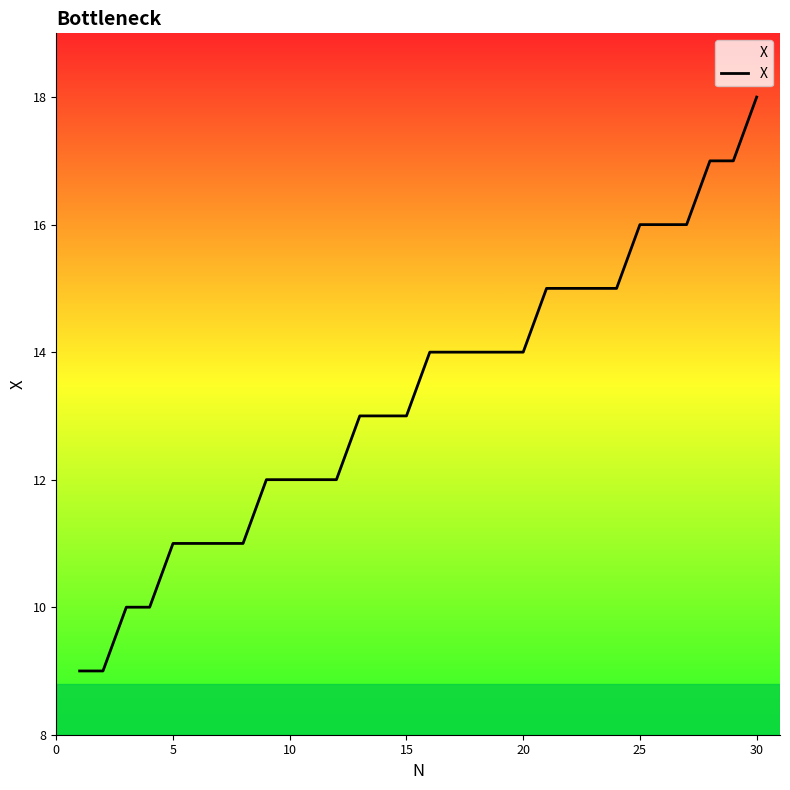

What is the greatest value displayed?

18